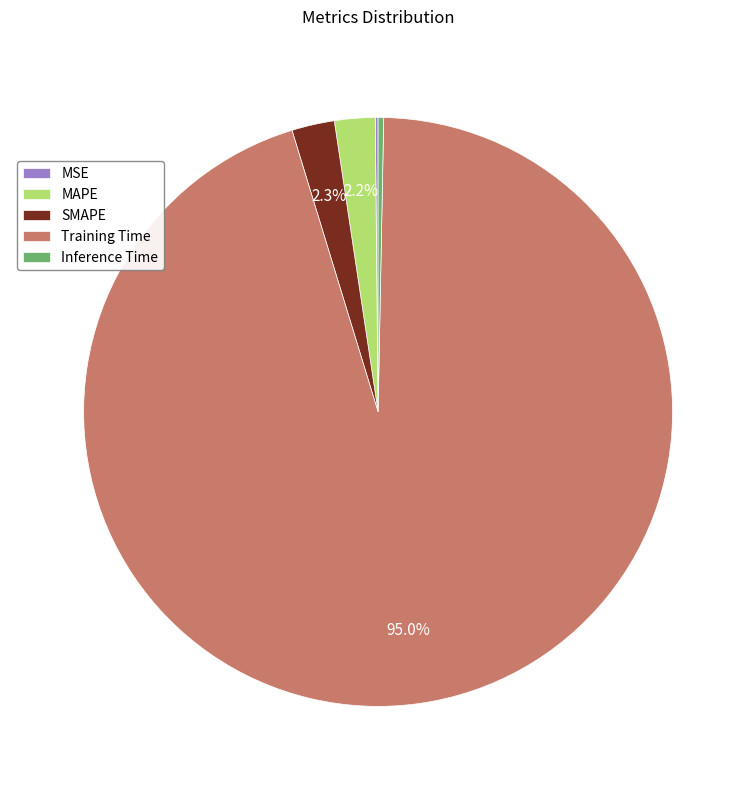

Between Inference Time and Training Time, which is larger?

Training Time